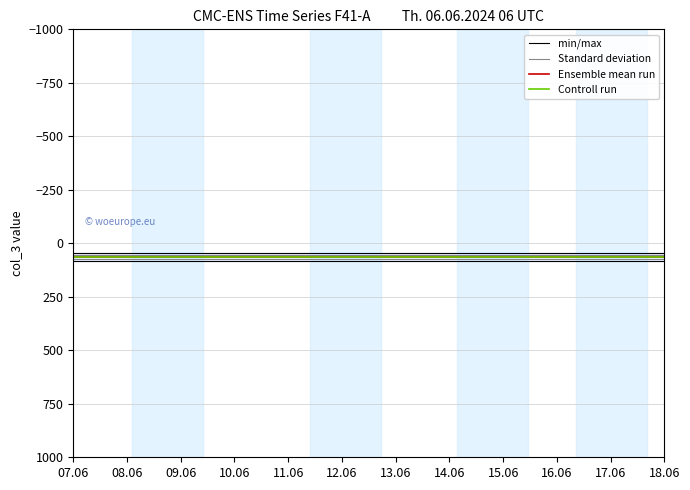

Reading right to left, transcribe all the data shown in this chart.

min/max: 45	45
Standard deviation: 72	72
Ensemble mean run: 63	63
Controll run: 63	63